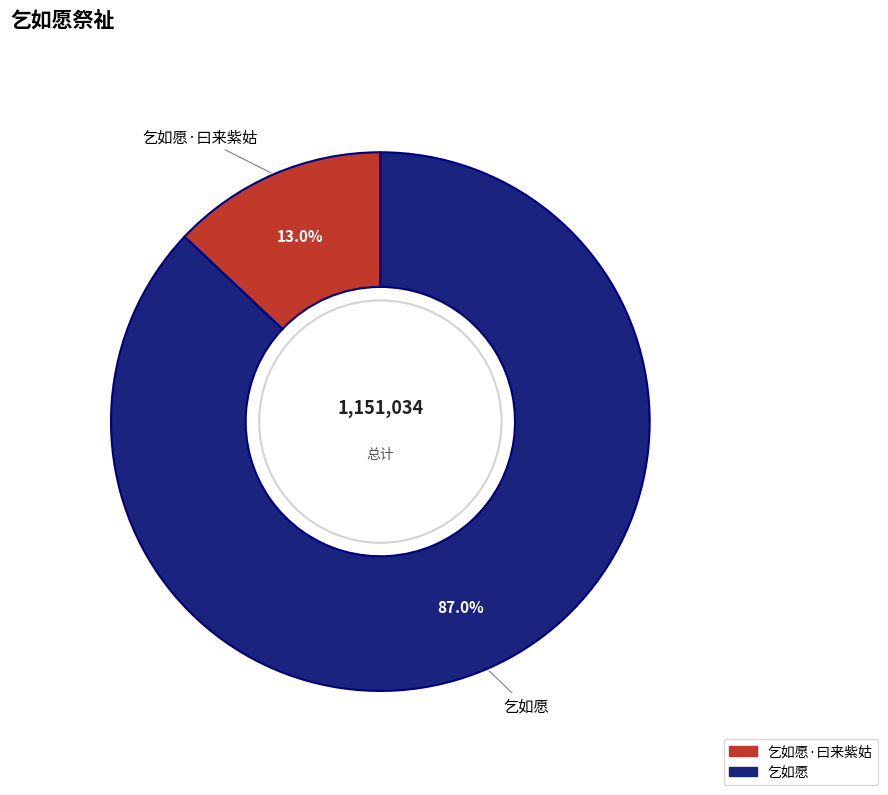

What is the smallest slice in the pie chart?

乞如愿·曰来紫姑